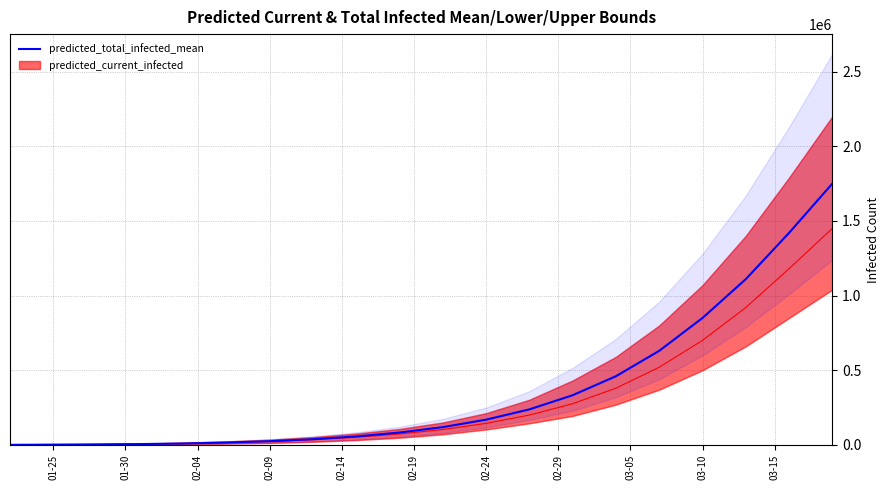

True or false: the data has more than 1 interior local peaks.

False